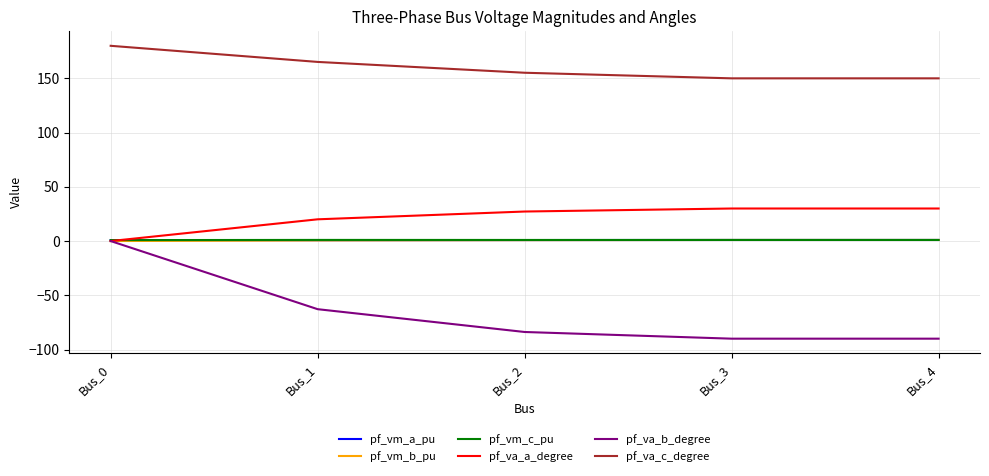

Where is pf_va_c_degree nearest to the value 165?

Bus_1